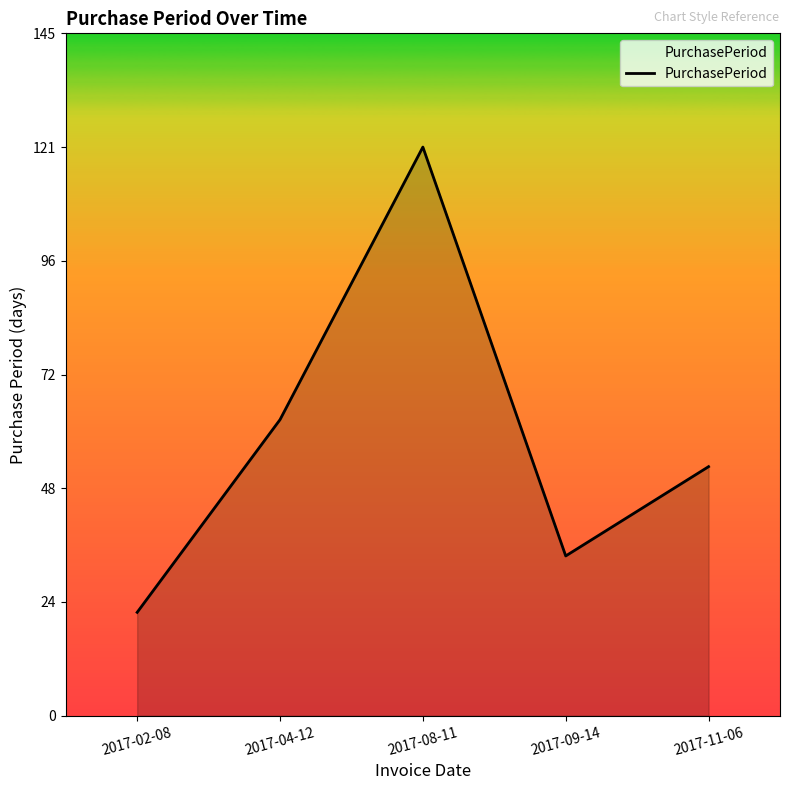

What position from the left is 2017-02-08?

1